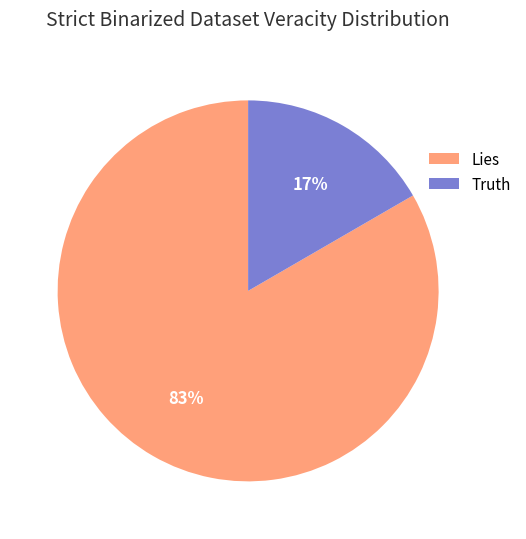

How many segments does this pie chart have?

2